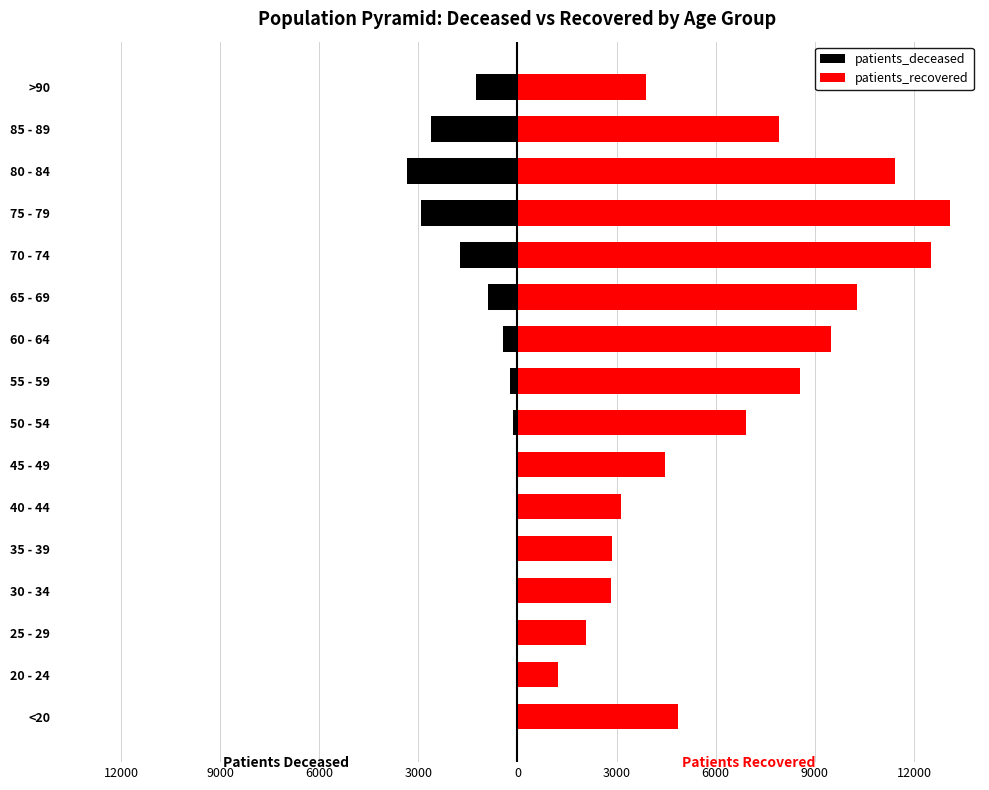

The value of patients_deceased at 60 - 64 is -437. True or false?

True